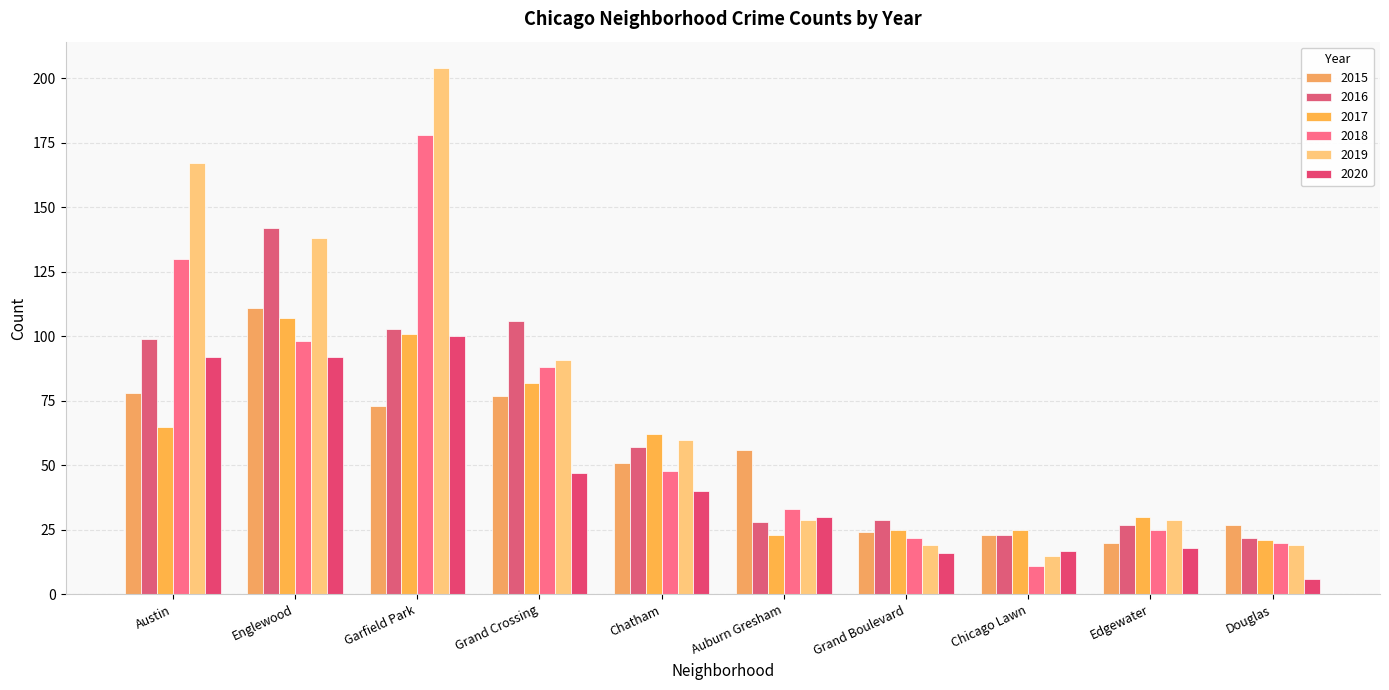

Which category has the lowest value across all series?

Douglas